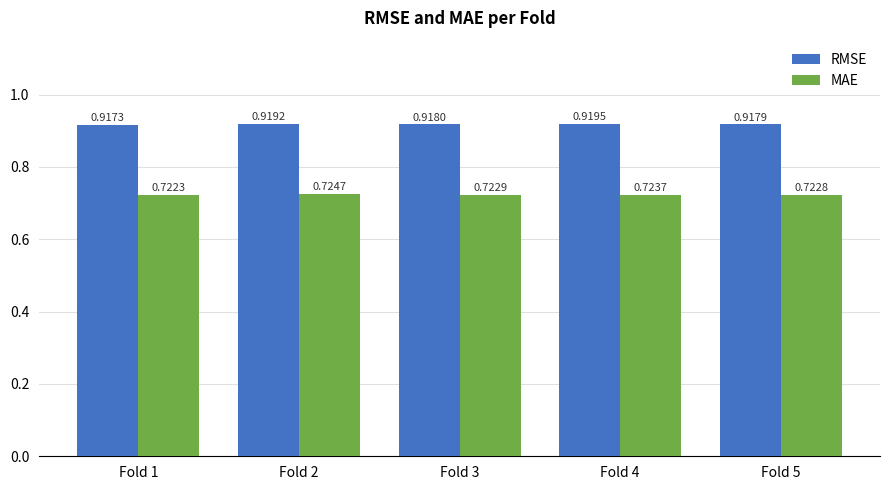

List the series in order of their peak value, highest first.

RMSE, MAE